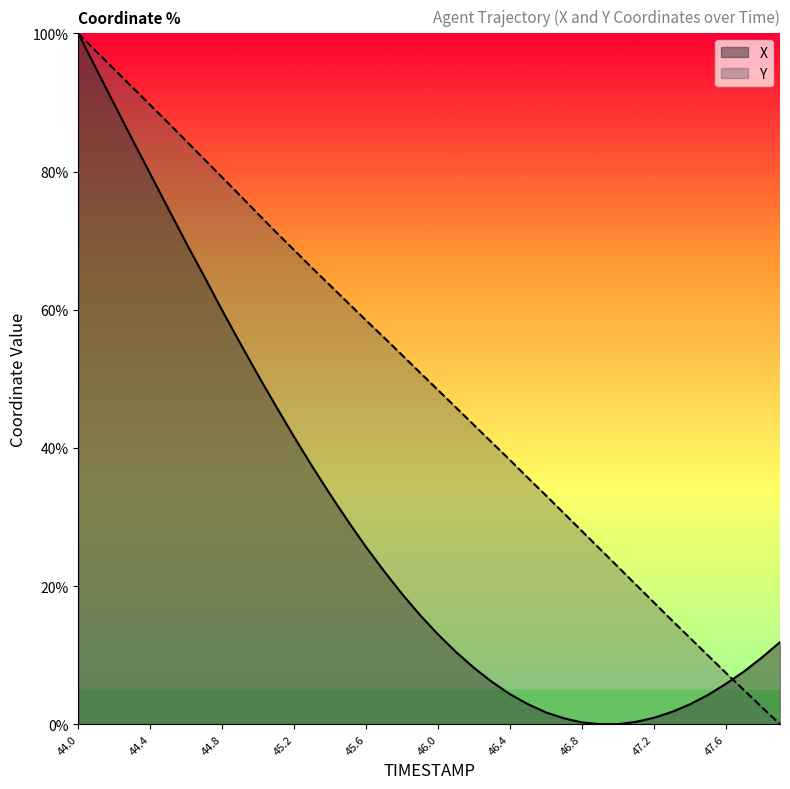

Which series has the largest range (max minus min)?

X